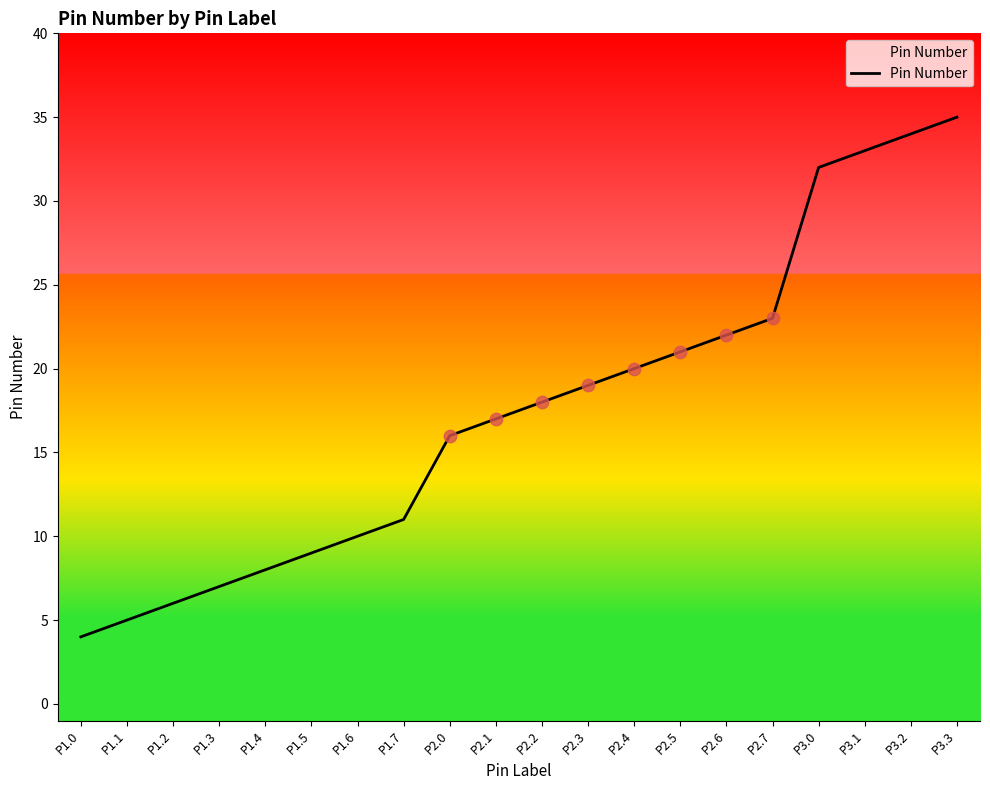

What is the ratio of the value at P1.6 to the value at P2.4?

0.5